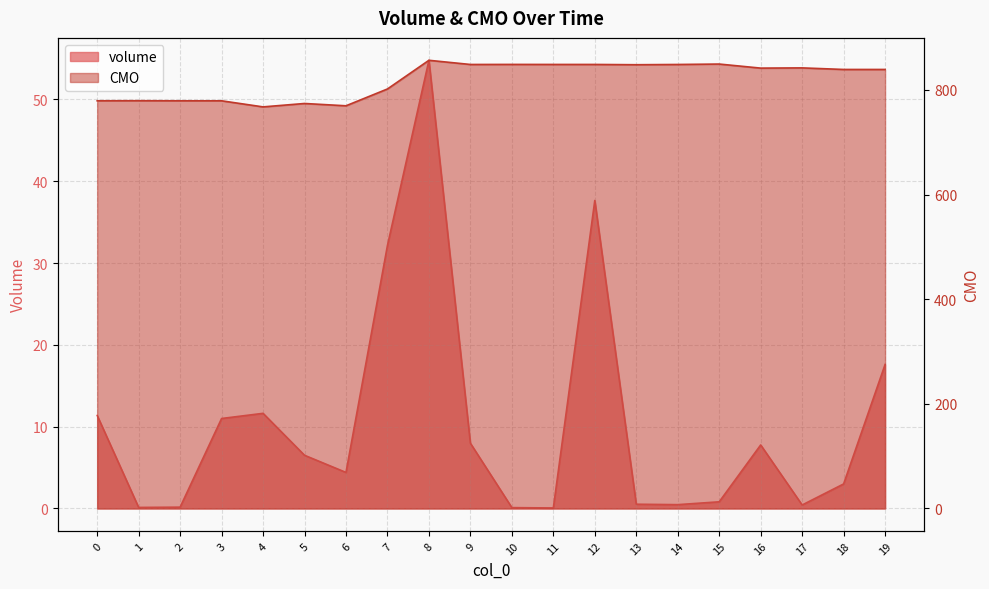

Is it true that volume equals 0.2 at 2?

True